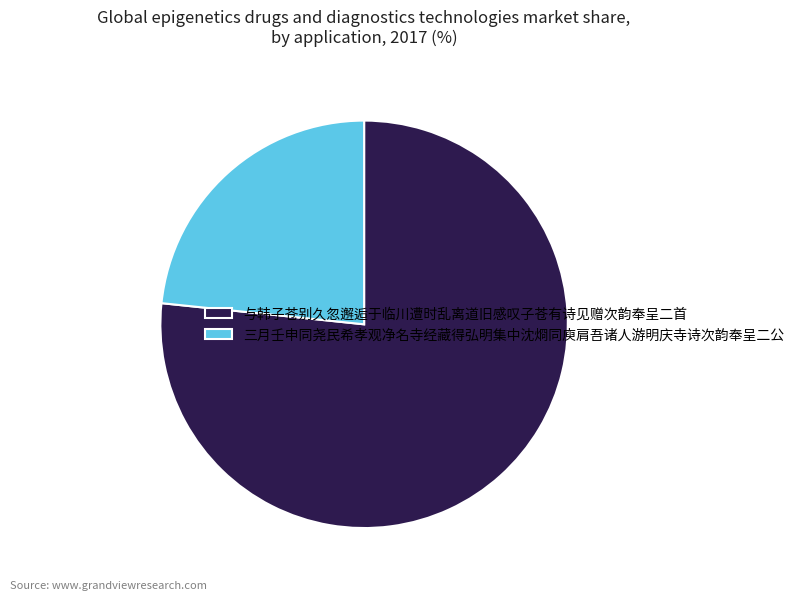

Is 与韩子苍别久忽邂逅于临川遭时乱离道旧感叹子苍有诗见赠次韵奉呈二首 the majority of the pie?

Yes